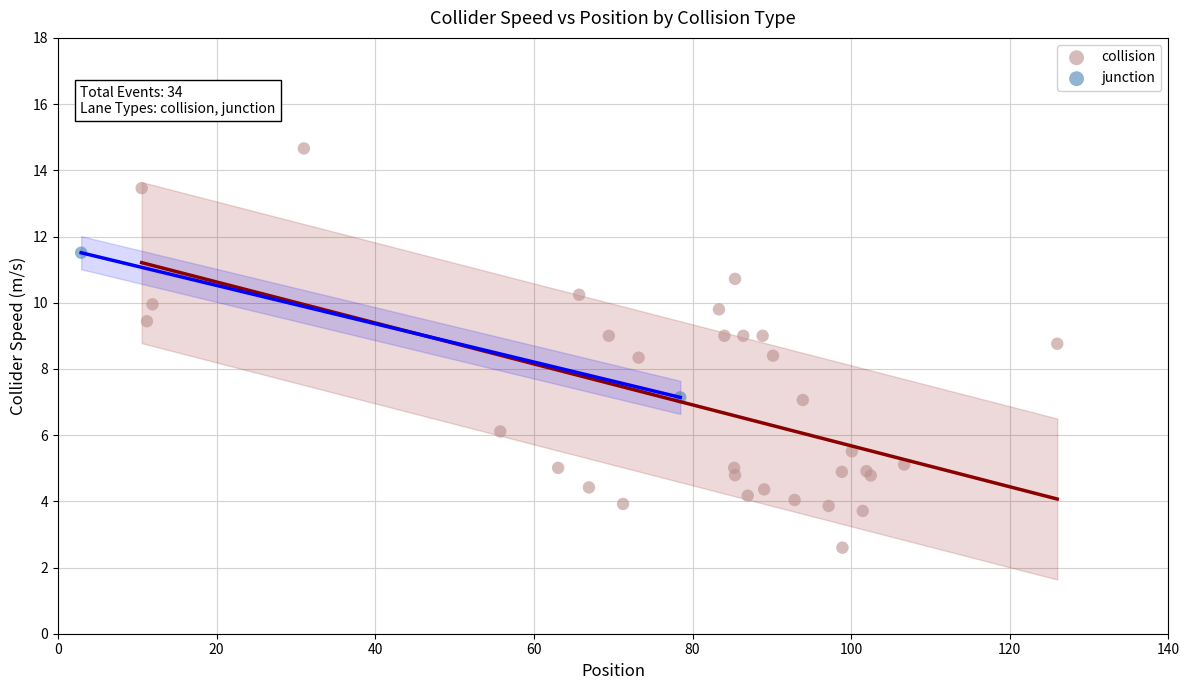

What are all the series names shown in the legend?

collision, junction